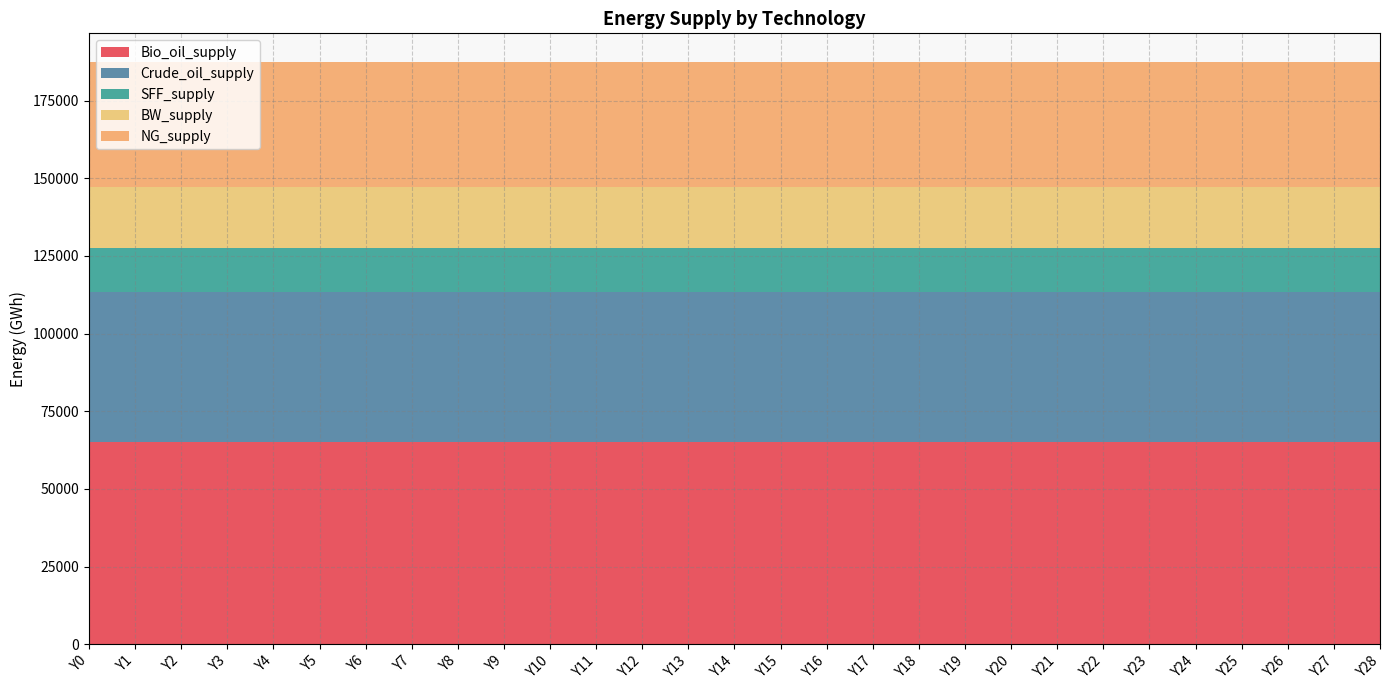

Reading left to right, what are all the values shown in this chart?

Bio_oil_supply: 65228.2	65228.2	65228.2	65228.2	65228.2	65228.2	65228.2	65228.2	65228.2	65228.2	65228.2	65228.2	65228.2	65228.2	65228.2	65228.2	65228.2	65228.2	65228.2	65228.2	65228.2	65228.2	65228.2	65228.2	65228.2	65228.2	65228.2	65228.2	65228.2
Crude_oil_supply: 48170.1	48170.1	48170.1	48170.1	48170.1	48170.1	48170.1	48170.1	48170.1	48170.1	48170.1	48170.1	48170.1	48170.1	48170.1	48170.1	48170.1	48170.1	48170.1	48170.1	48170.1	48170.1	48170.1	48170.1	48170.1	48170.1	48170.1	48170.1	48170.1
SFF_supply: 13985.6	13985.6	13985.6	13985.6	13985.6	13985.6	13985.6	13985.6	13985.6	13985.6	13985.6	13985.6	13985.6	13985.6	13985.6	13985.6	13985.6	13985.6	13985.6	13985.6	13985.6	13985.6	13985.6	13985.6	13985.6	13985.6	13985.6	13985.6	13985.6
BW_supply: 19729.5	19729.5	19729.5	19729.5	19729.5	19729.5	19729.5	19729.5	19729.5	19729.5	19729.5	19729.5	19729.5	19729.5	19729.5	19729.5	19729.5	19729.5	19729.5	19729.5	19729.5	19729.5	19729.5	19729.5	19729.5	19729.5	19729.5	19729.5	19729.5
NG_supply: 40170.0	40170.0	40170.0	40170.0	40170.0	40170.0	40170.0	40170.0	40170.0	40170.0	40170.0	40170.0	40170.0	40170.0	40170.0	40170.0	40170.0	40170.0	40170.0	40170.0	40170.0	40170.0	40170.0	40170.0	40170.0	40170.0	40170.0	40170.0	40170.0